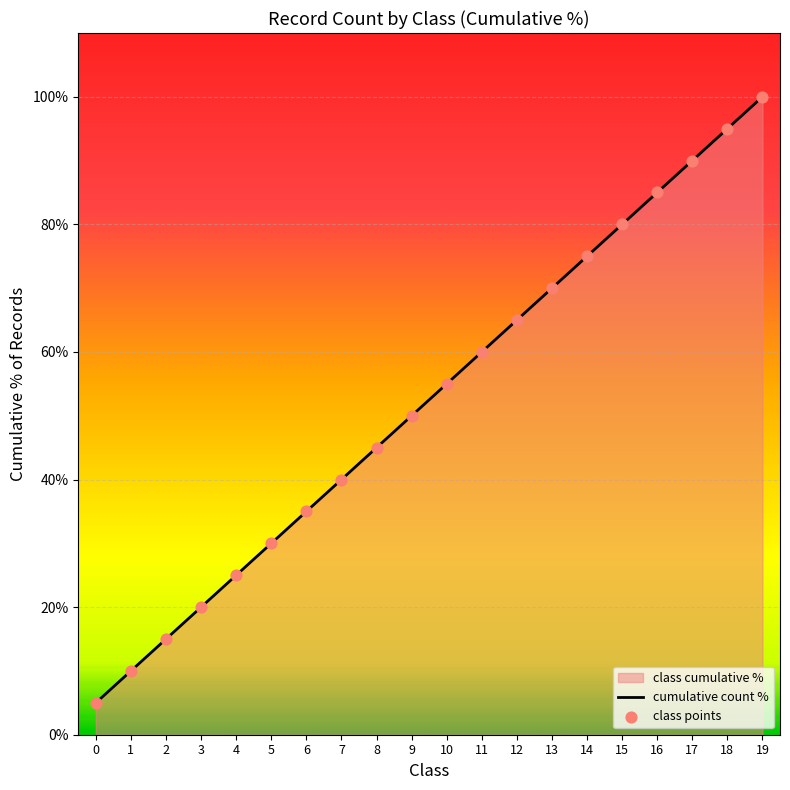

At which category is the sum across all series the highest?

19